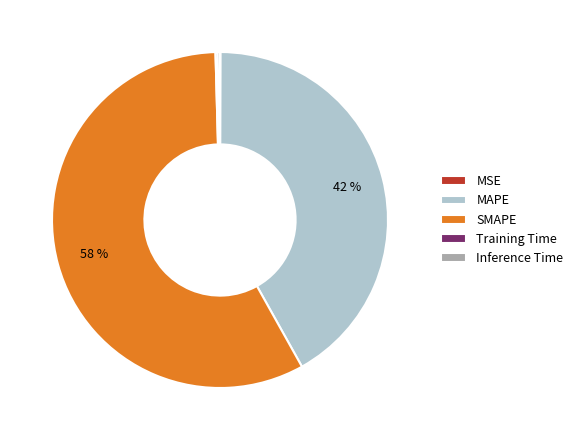

Which slice is the largest?

SMAPE